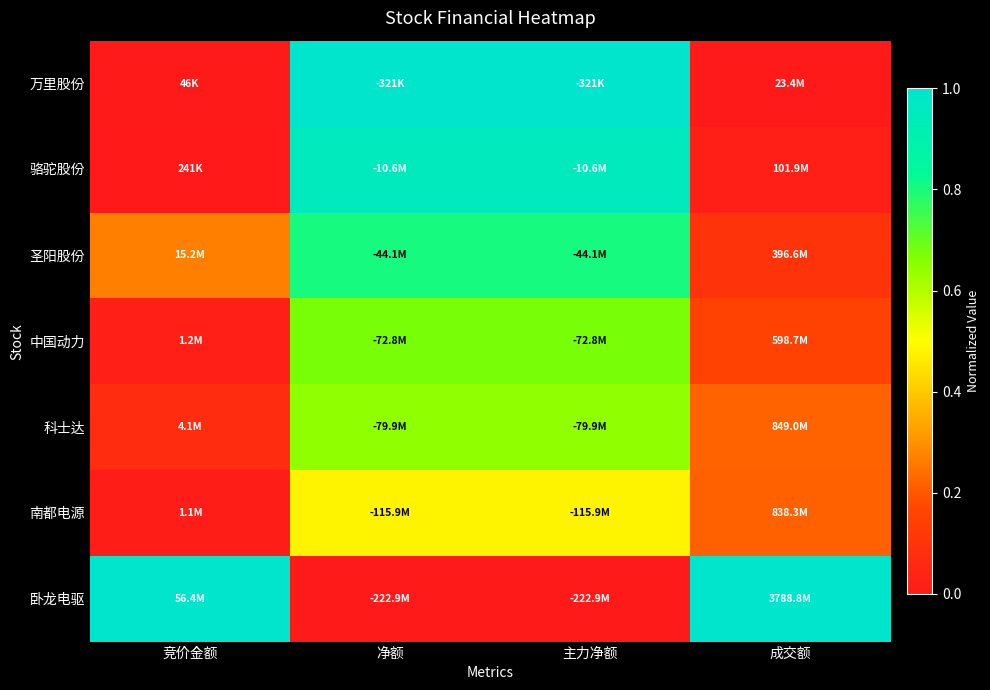

Rank the series at 净额 from highest to lowest value.

万里股份, 骆驼股份, 圣阳股份, 中国动力, 科士达, 南都电源, 卧龙电驱